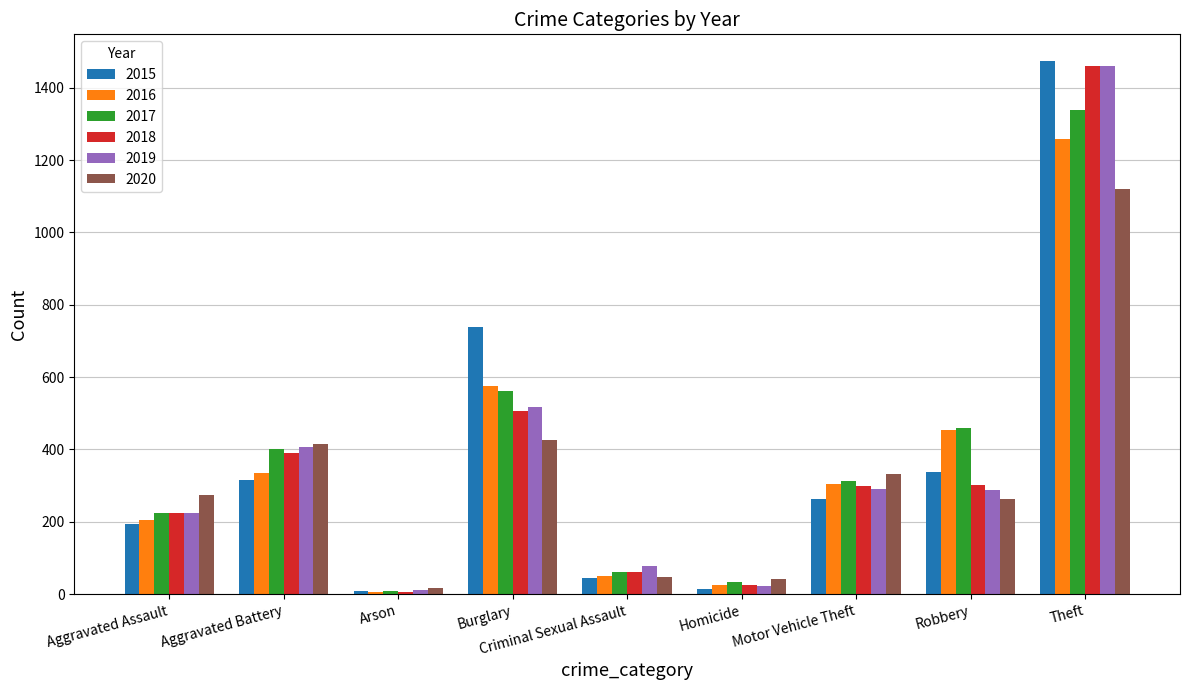

What is the label of the 1st bar from the right?

Theft